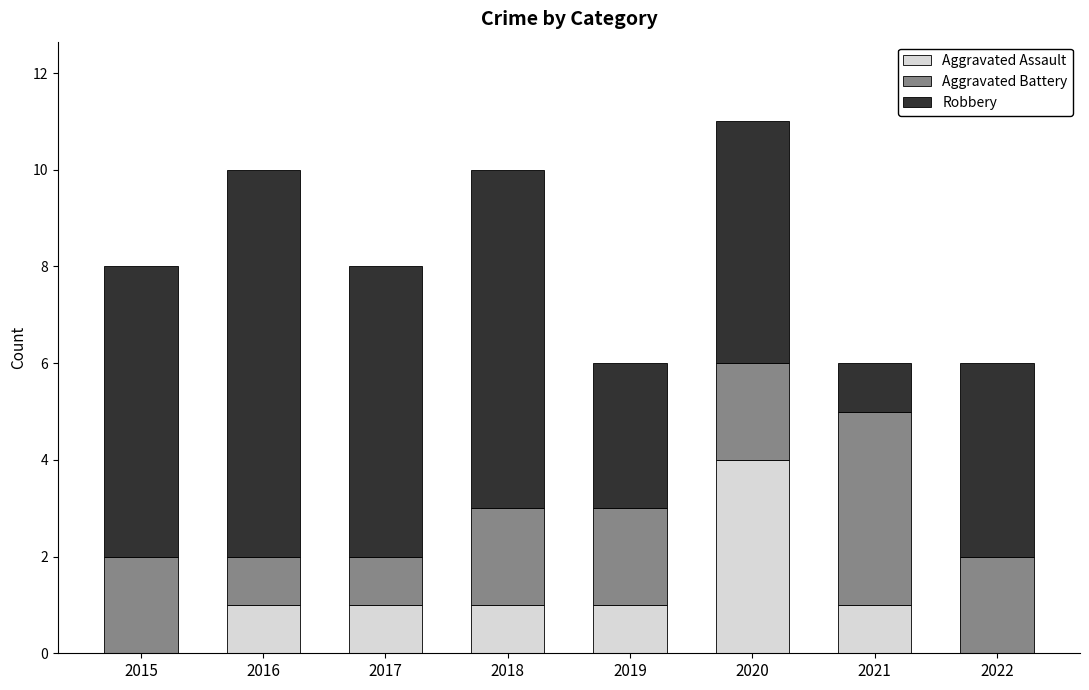

Count the number of categories in the chart.

8